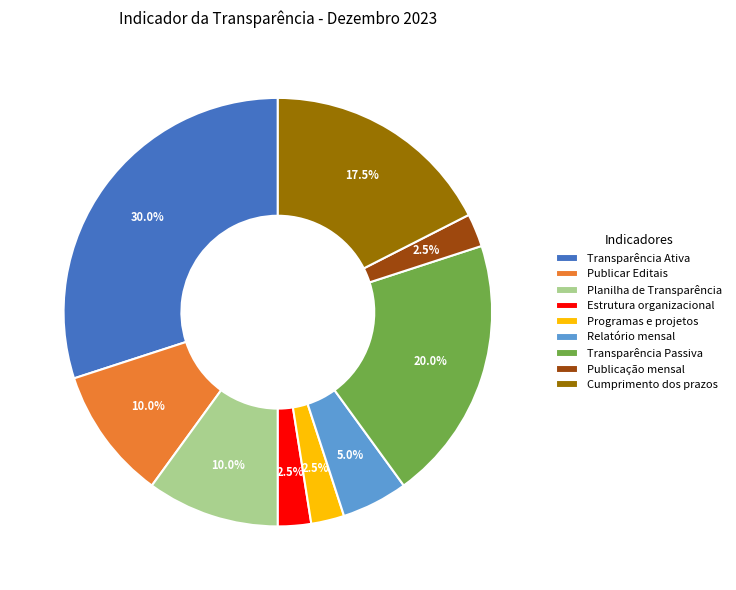

Which has a higher value, Publicar Editais or Cumprimento dos prazos?

Cumprimento dos prazos